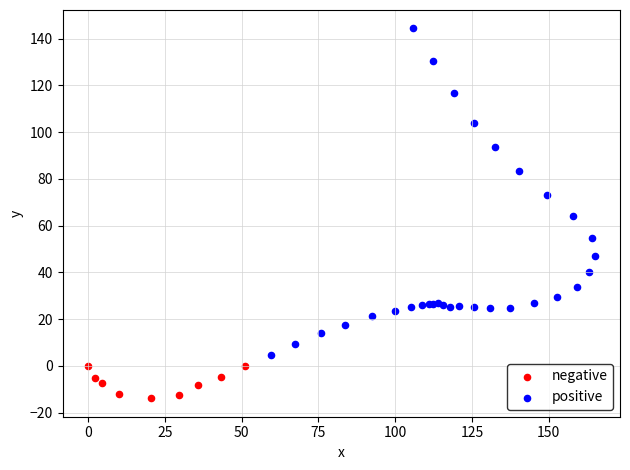

Which series reaches the minimum Y coordinate?

negative